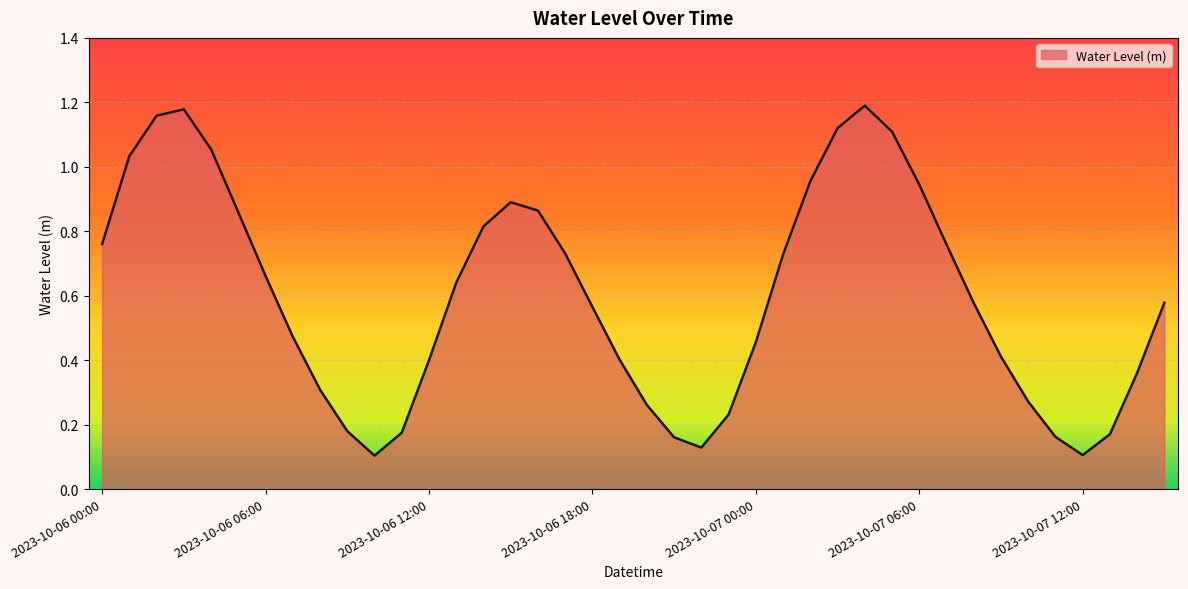

What is the average value?

0.6